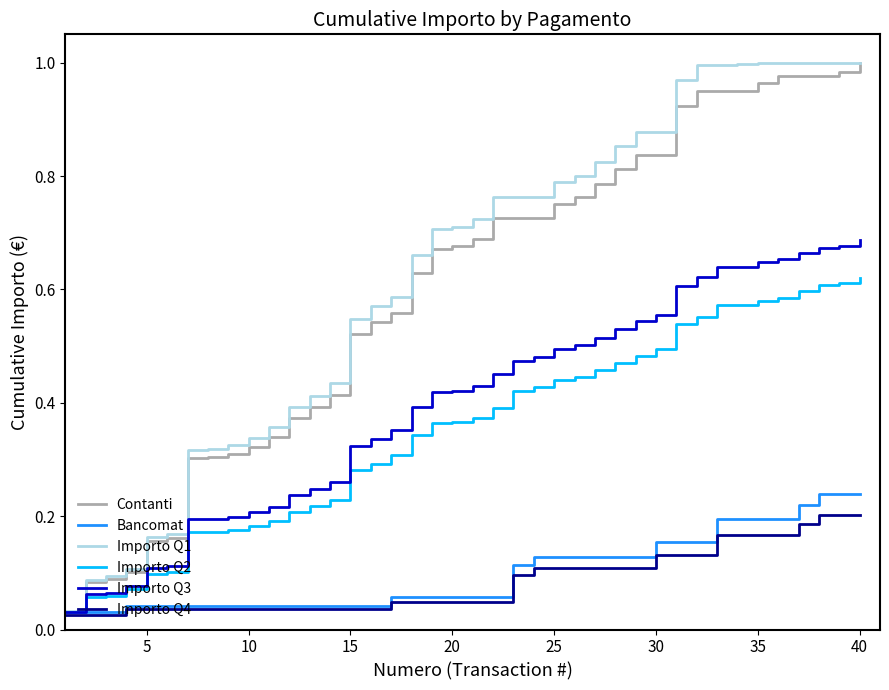

True or false: Bancomat and Contanti intersect in this chart.

False